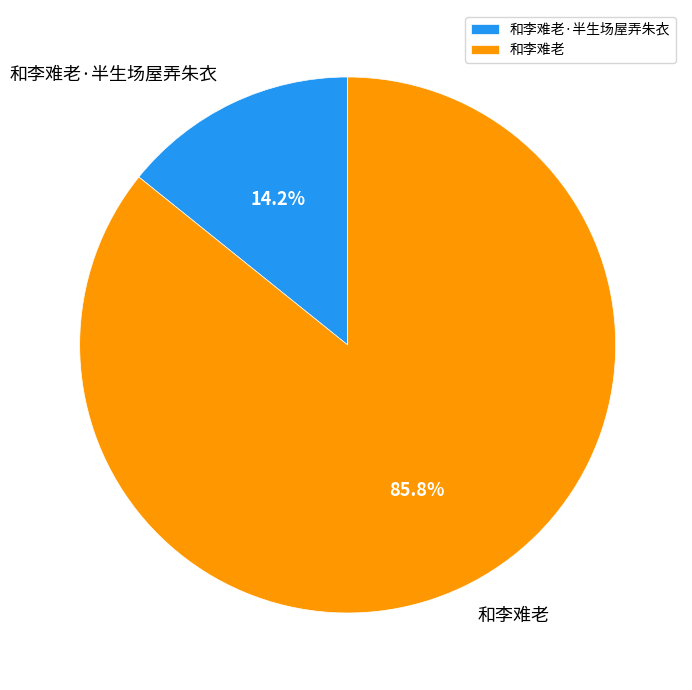

Which category accounts for the majority?

和李难老